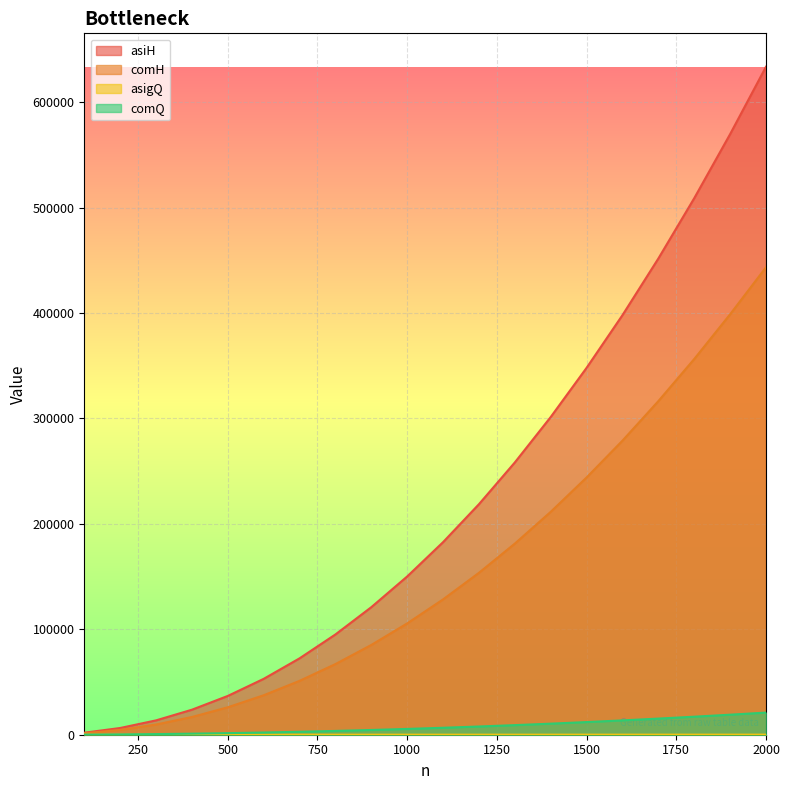

Is it true that asigQ equals 20 at 500?

True